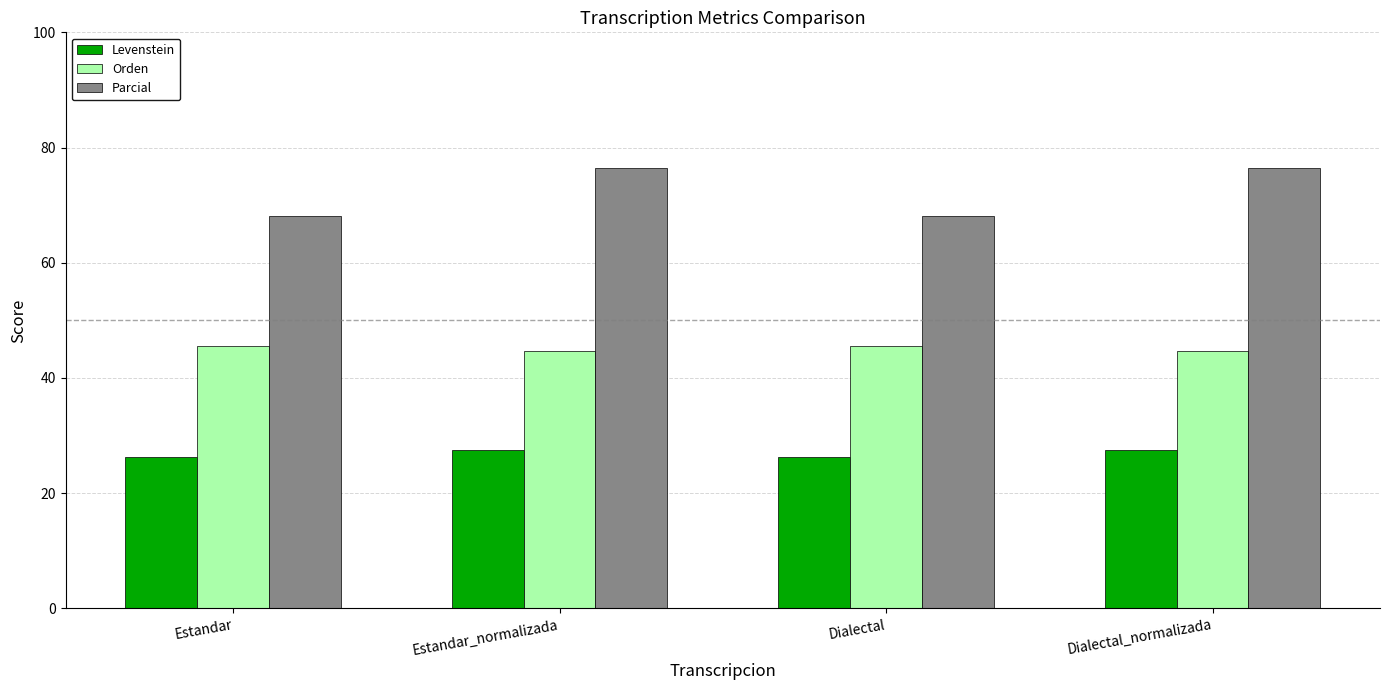

Reading left to right, transcribe all the data shown in this chart.

Levenstein: 26.2	27.5	26.2	27.5
Orden: 45.5	44.7	45.5	44.7
Parcial: 68.0	76.4	68.0	76.4